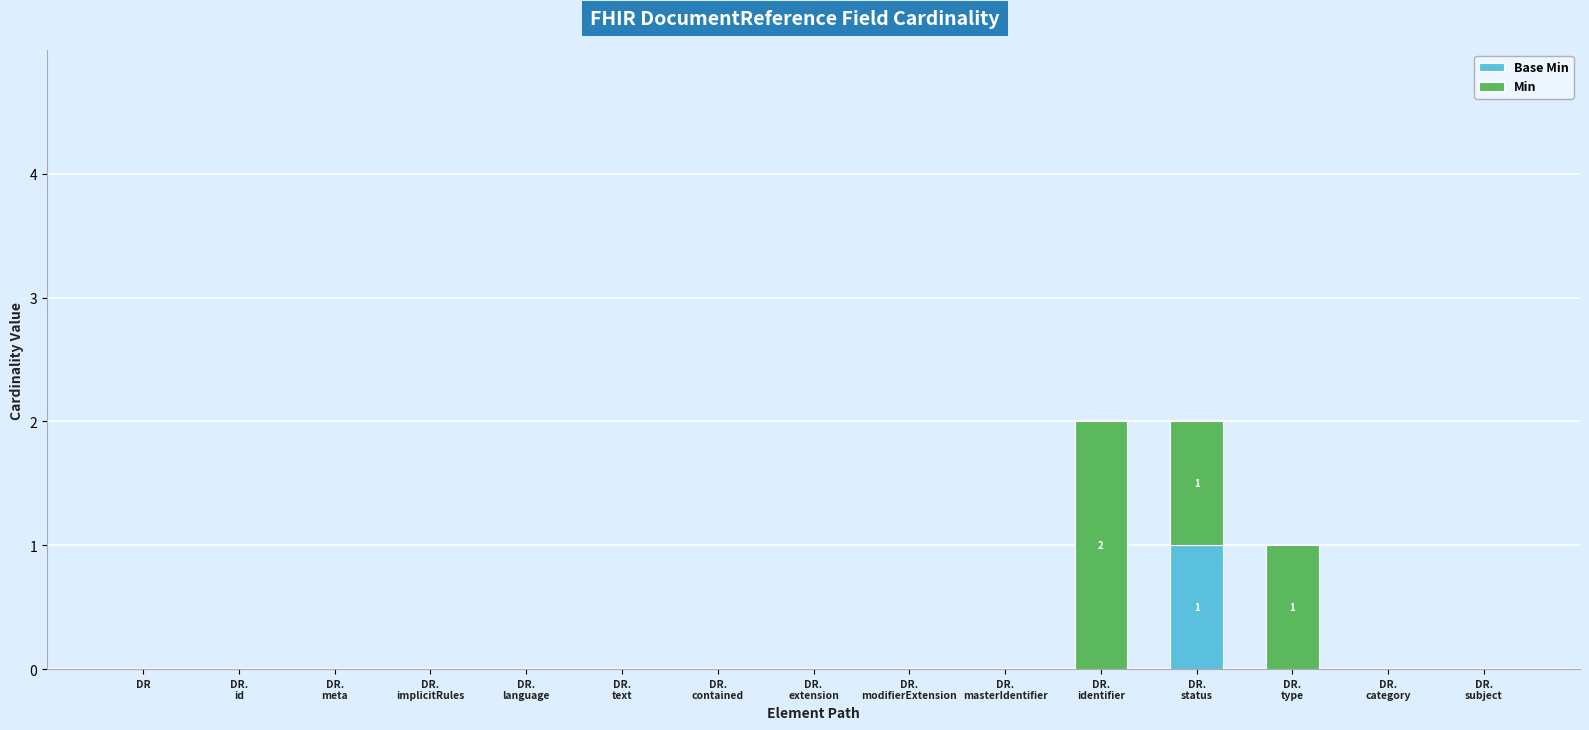

How many series are shown in this chart?

2